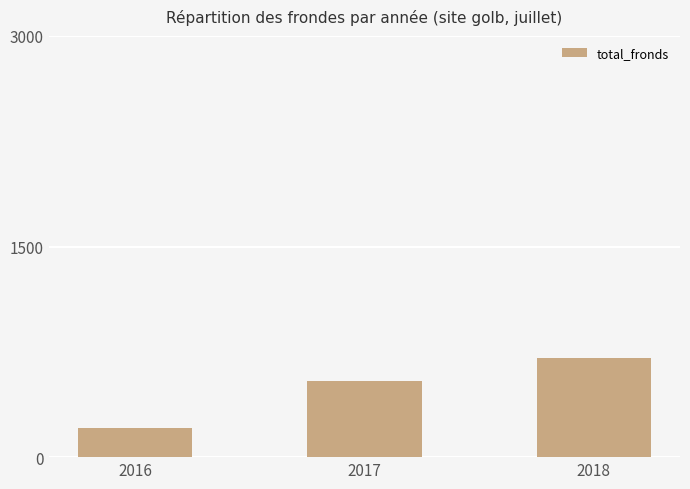

Does the chart contain any negative values?

No